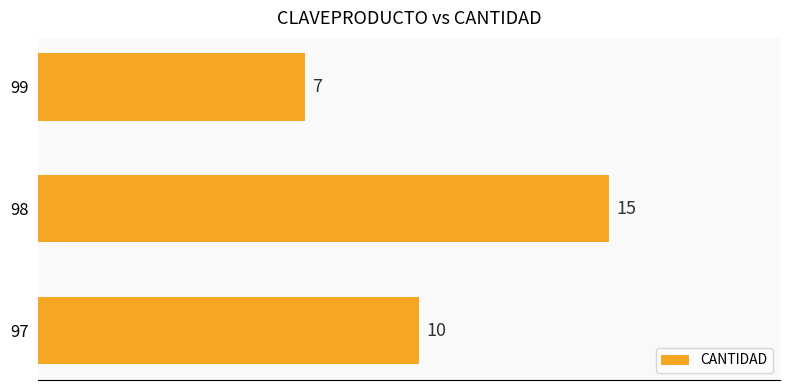

Read the value at 98.

15